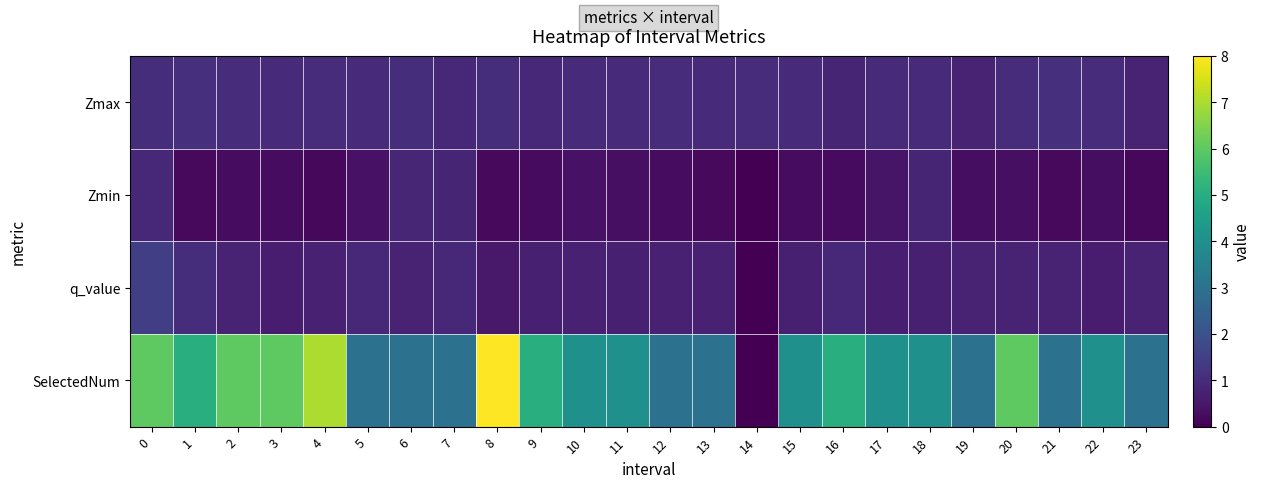

Rank the series at 23 from lowest to highest value.

Zmin, q_value, Zmax, SelectedNum